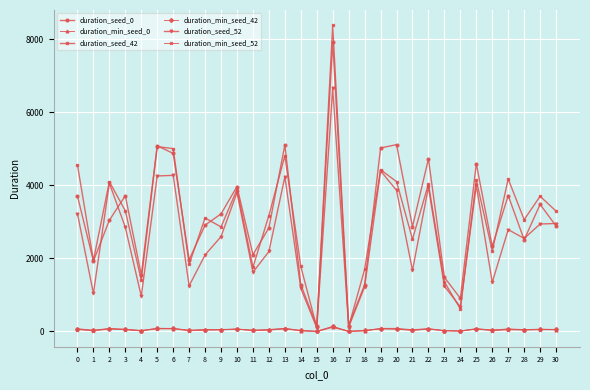

Does the chart have visible grid lines?

Yes